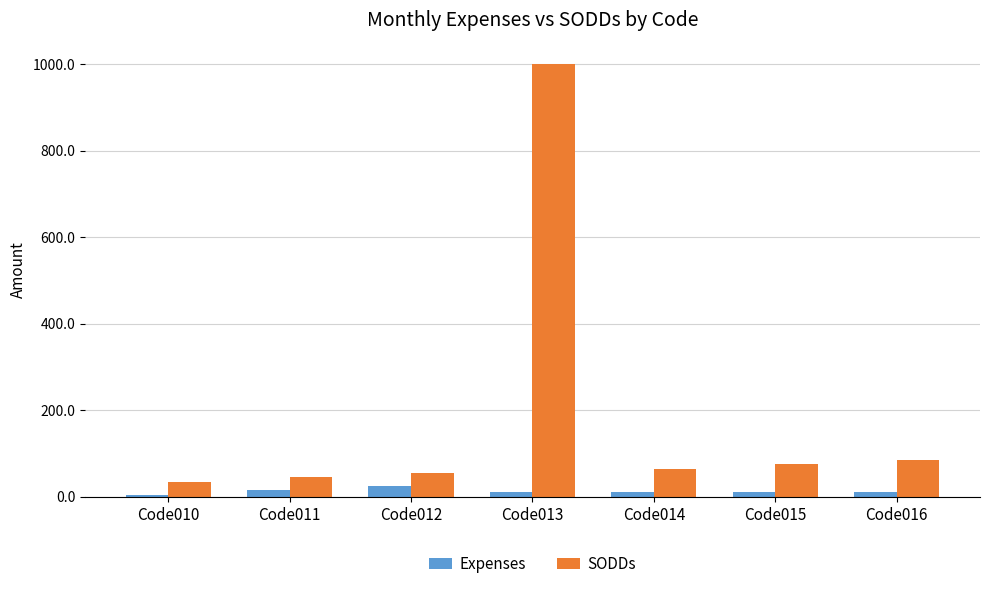

True or false: SODDs has a value of 90 at Code012.

False